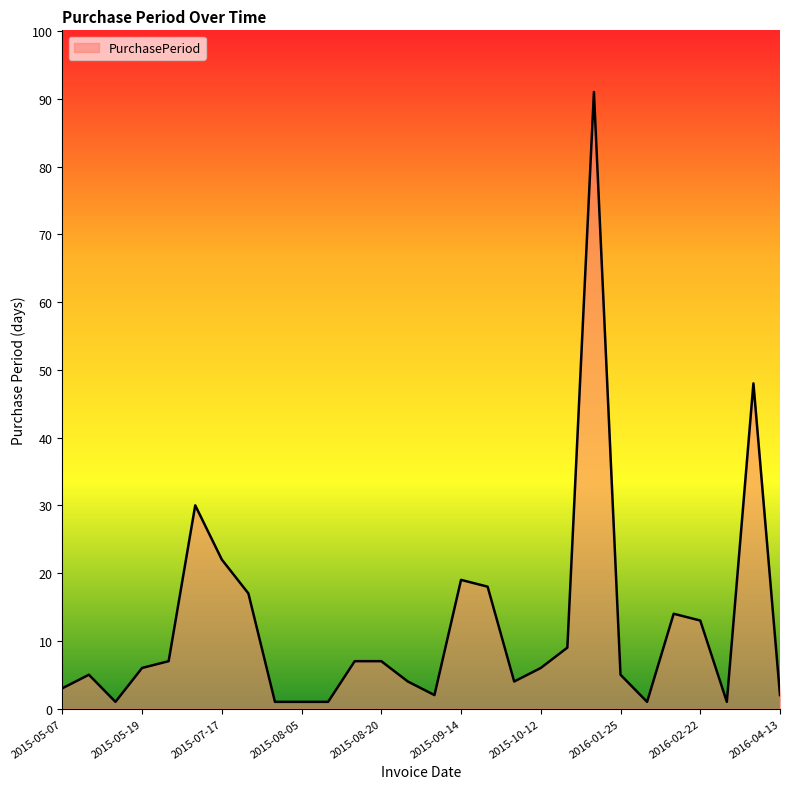

What is the greatest value displayed?

91